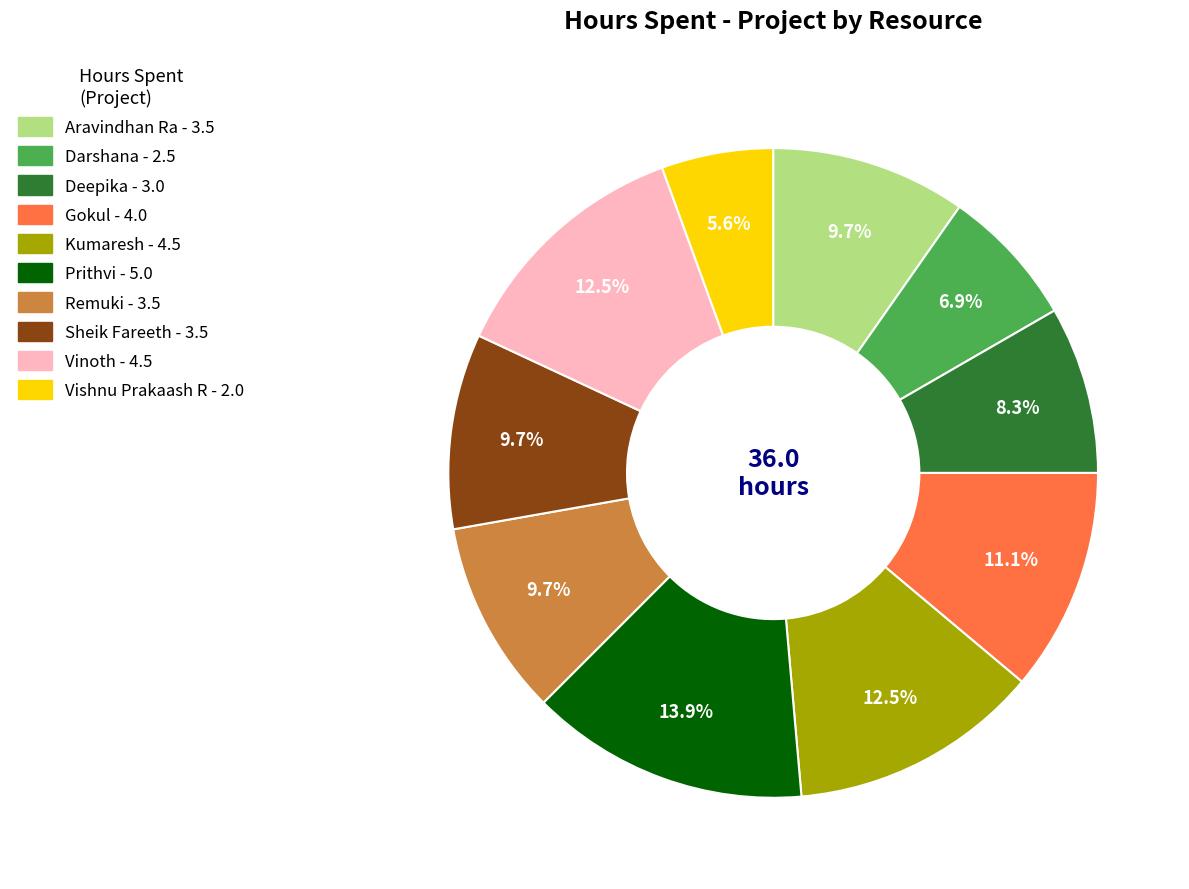

Is there any slice that represents more than half of the pie?

No